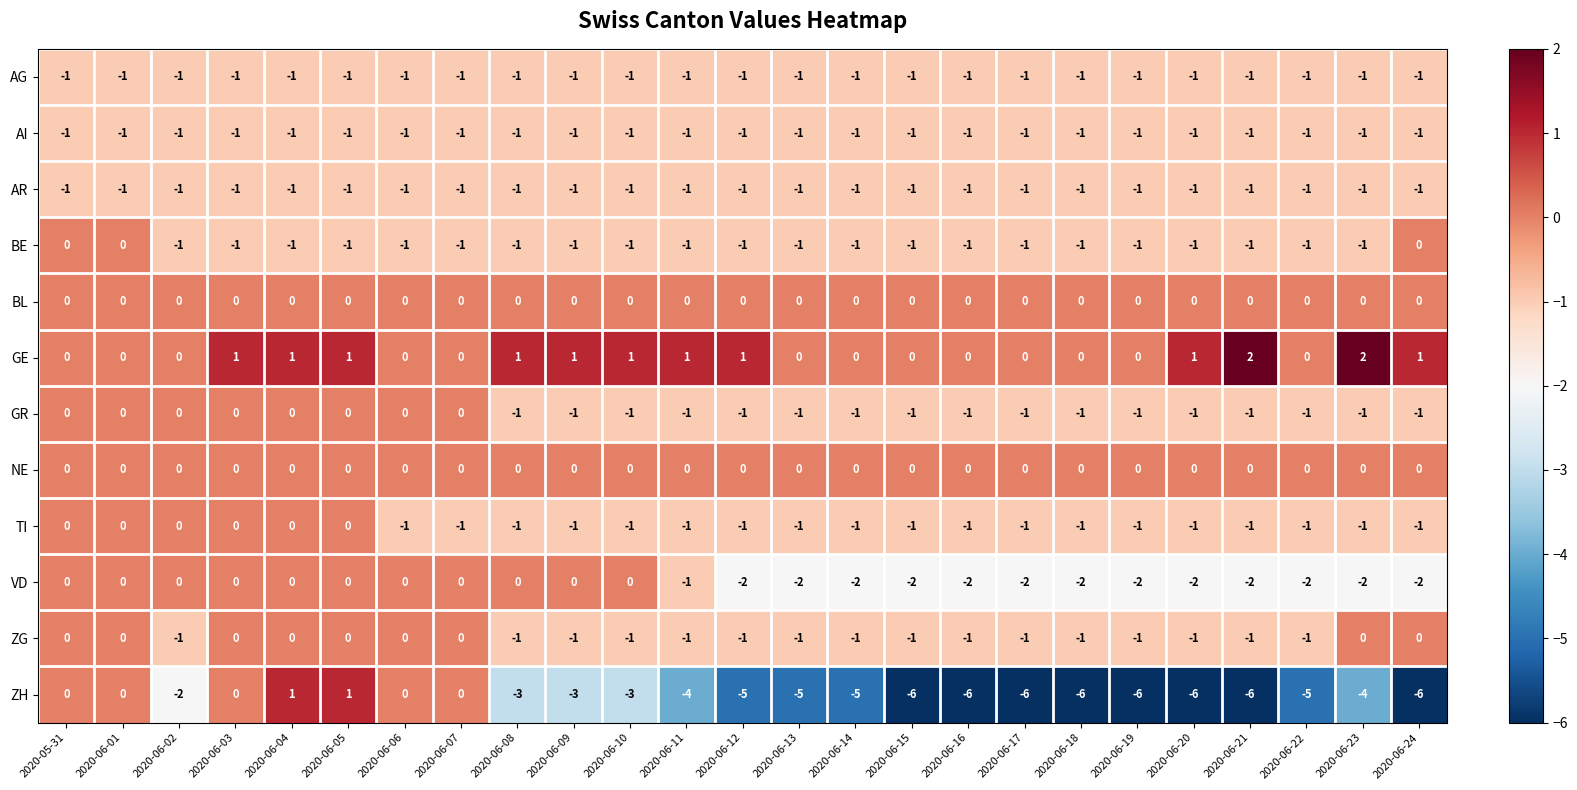

What is the total value across all series at 2020-06-01?

-3